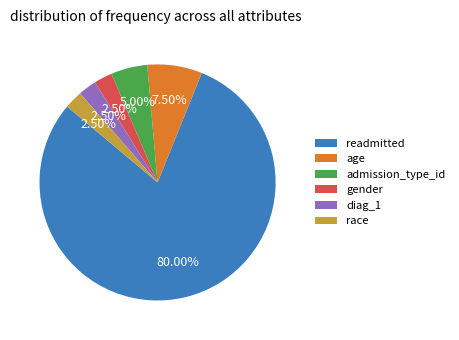

What is the ratio of the value at age to the value at admission_type_id?

1.5